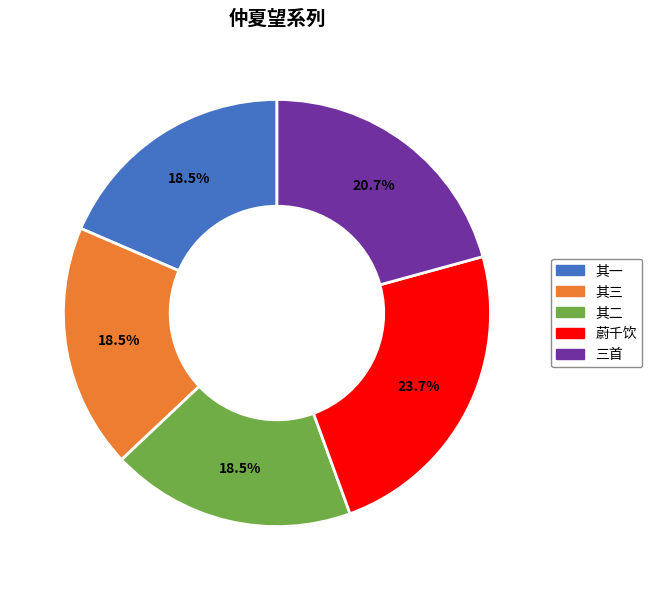

Is there any slice that represents more than half of the pie?

No